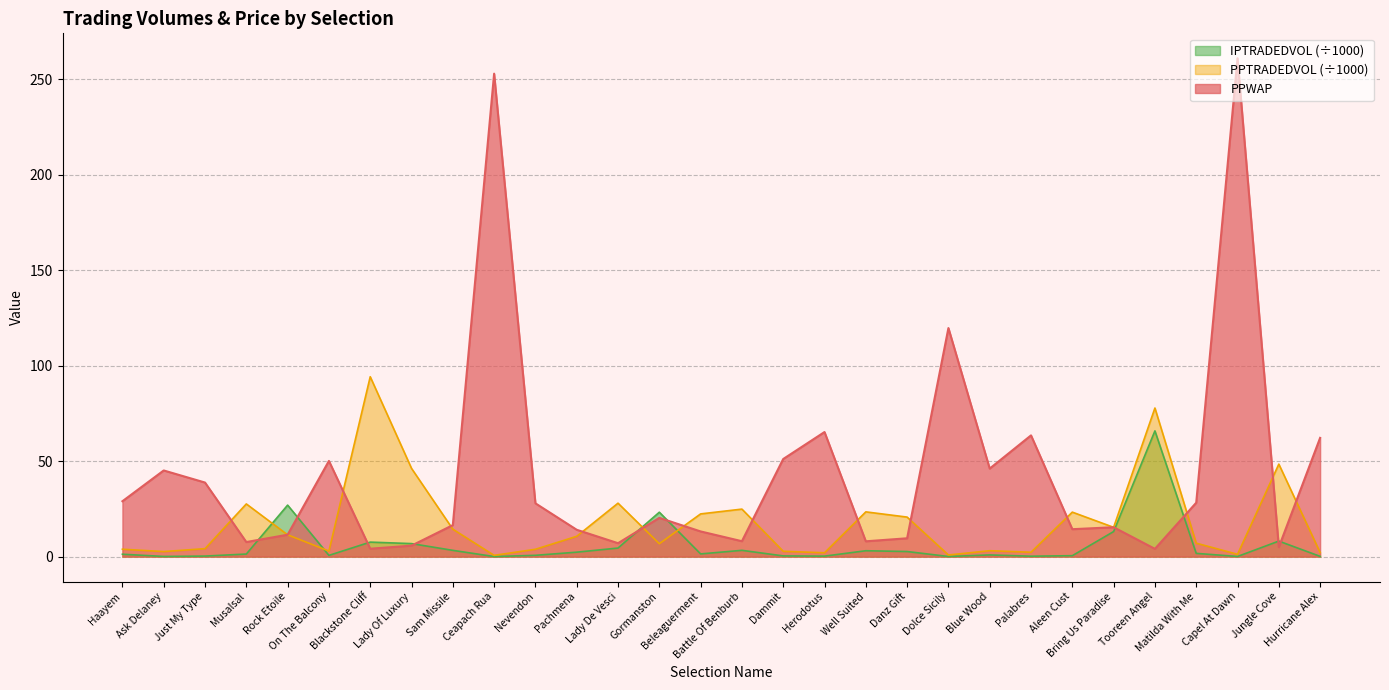

Rank the series by their maximum value, from lowest to highest.

IPTRADEDVOL (÷1000), PPTRADEDVOL (÷1000), PPWAP